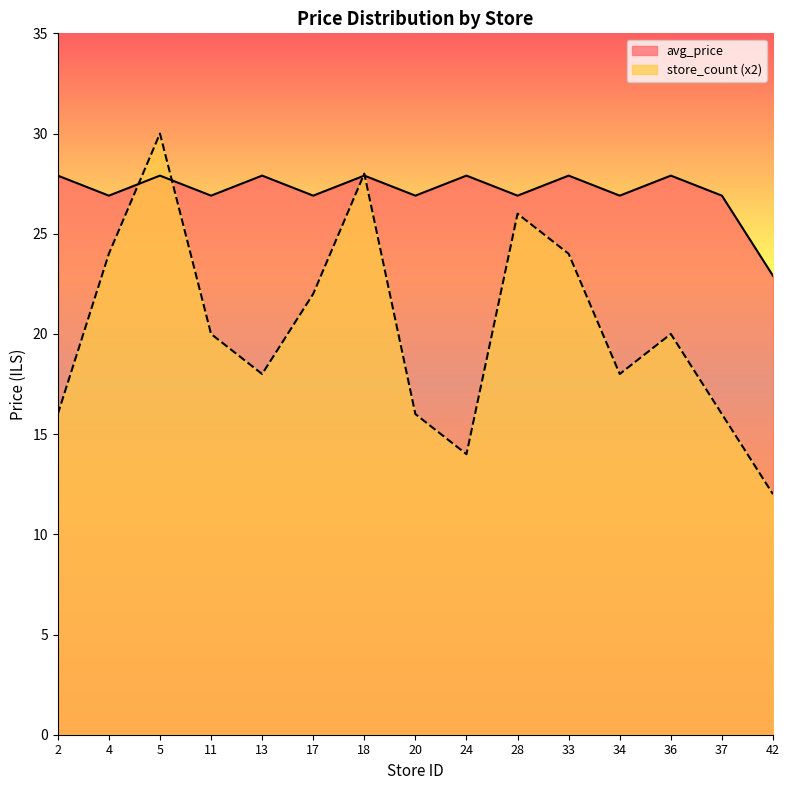

Reading left to right, extract all data points from this chart.

avg_price: 2=27.9	4=26.9	5=27.9	11=26.9	13=27.9	17=26.9	18=27.9	20=26.9	24=27.9	28=26.9	33=27.9	34=26.9	36=27.9	37=26.9	42=22.9
store_count: 2=16.0	4=24.0	5=30.0	11=20.0	13=18.0	17=22.0	18=28.0	20=16.0	24=14.0	28=26.0	33=24.0	34=18.0	36=20.0	37=16.0	42=12.0